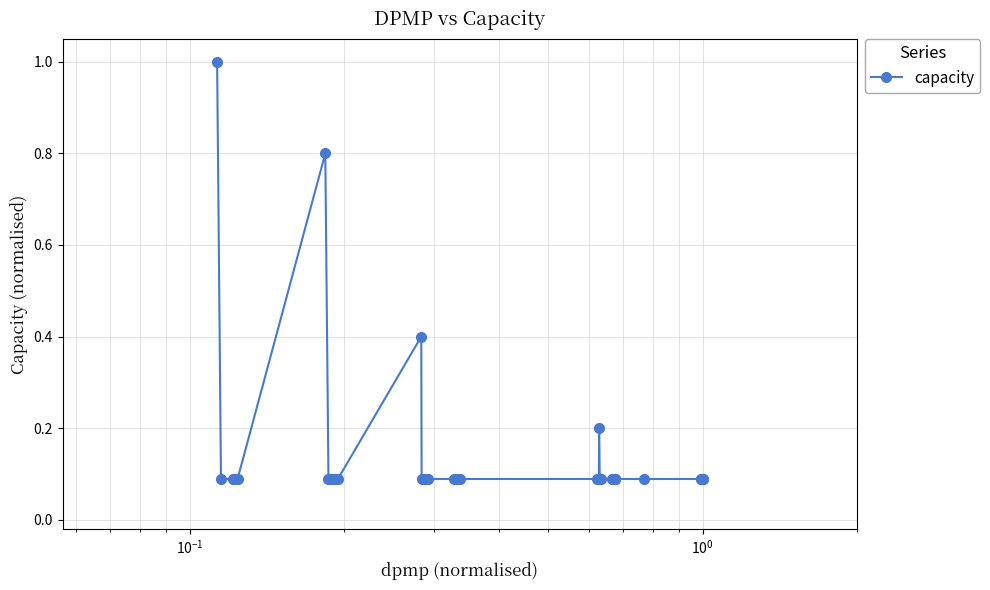

True or false: the data has more than 2 interior local peaks.

True